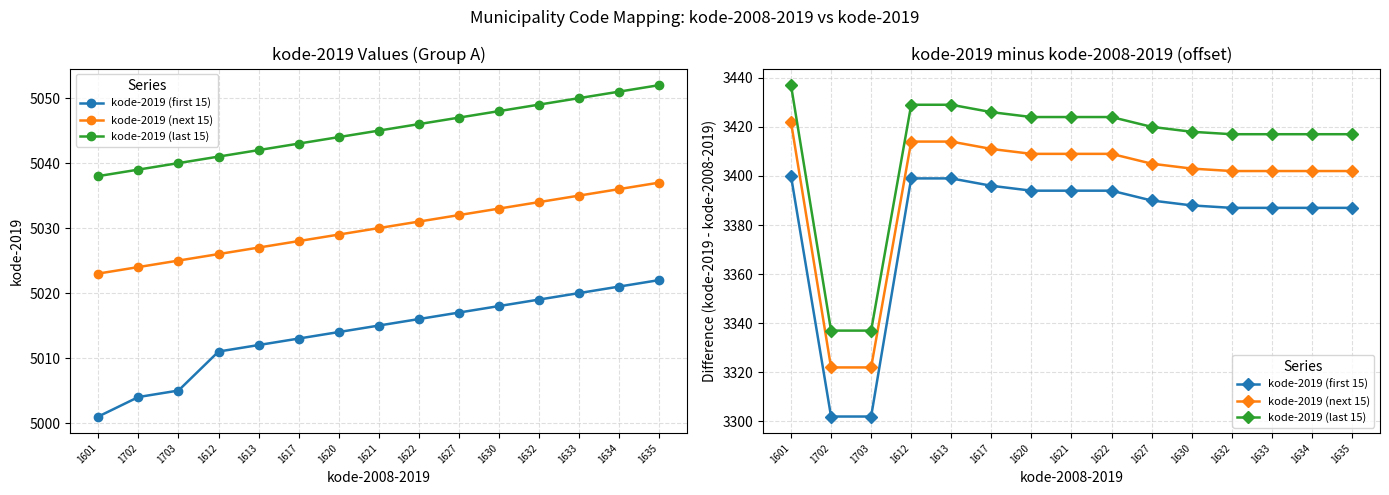

True or false: kode-2019 (first 15) has more than 0 interior local peaks.

False